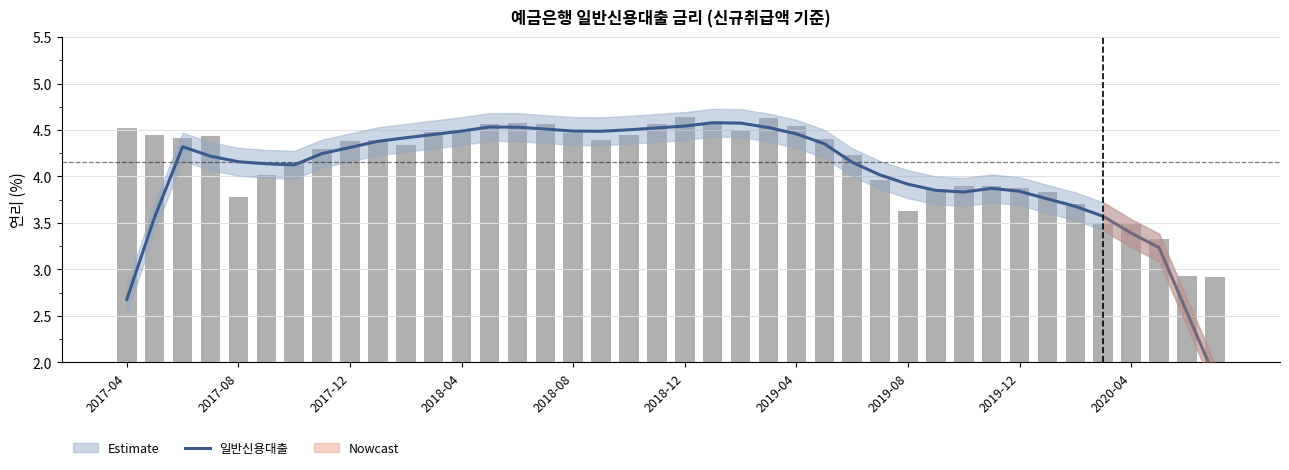

Reading left to right, extract all data points from this chart.

2.7	3.6	4.3	4.2	4.2	4.1	4.1	4.2	4.3	4.4	4.4	4.5	4.5	4.5	4.5	4.5	4.5	4.5	4.5	4.5	4.5	4.6	4.6	4.5	4.5	4.4	4.2	4.0	3.9	3.9	3.8	3.9	3.8	3.8	3.7	3.6	3.4	3.2	2.5	1.8